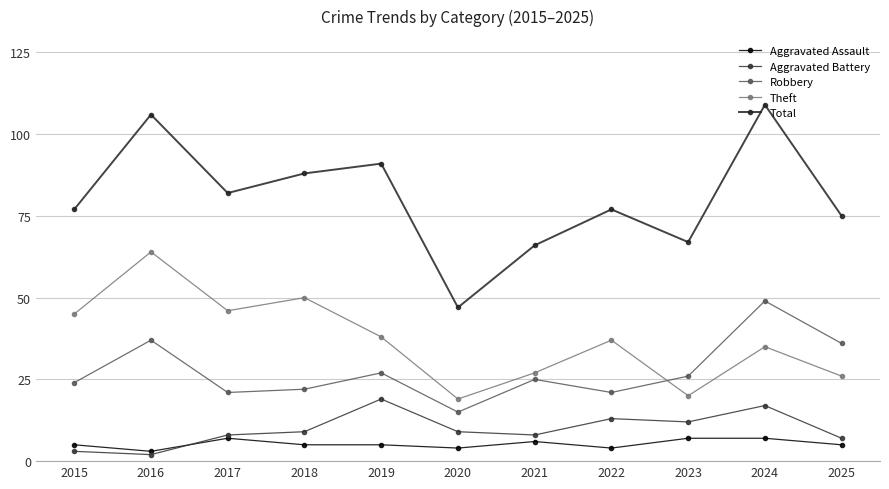

How many interior local valleys does the Theft series have?

3